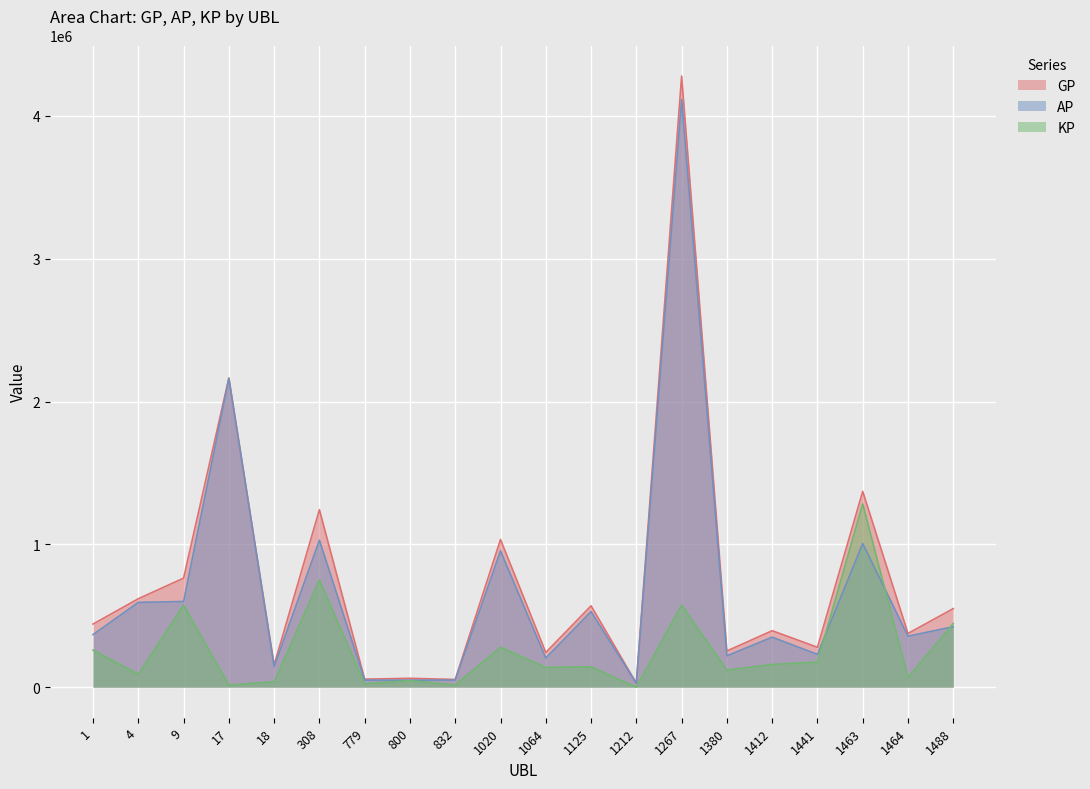

At which category is the sum across all series the highest?

1267